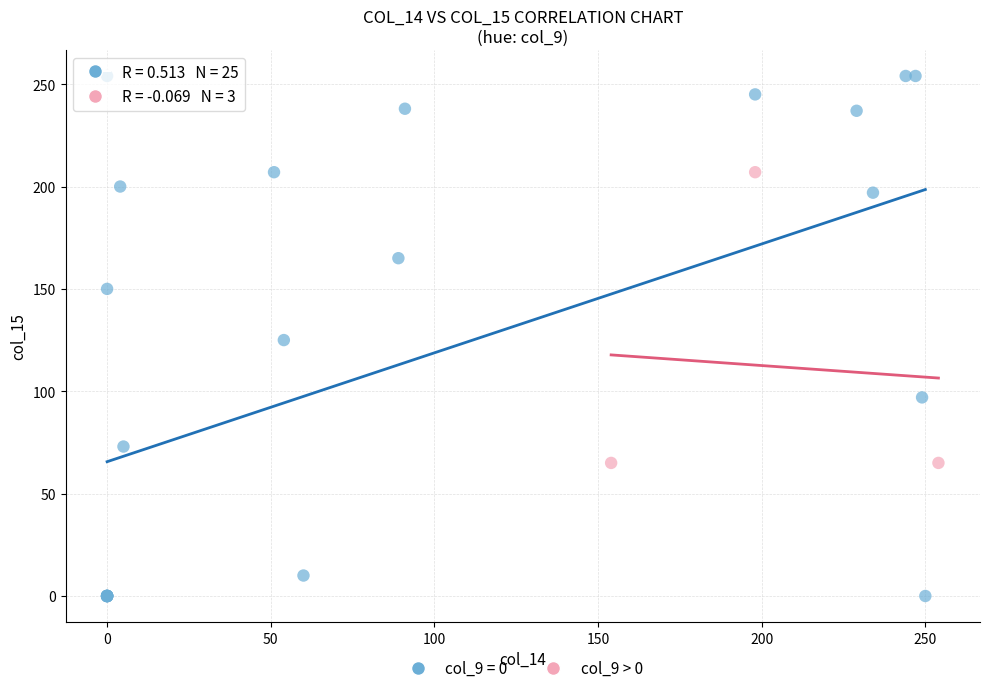

Which series contains the lowest Y value?

col_9 = 0